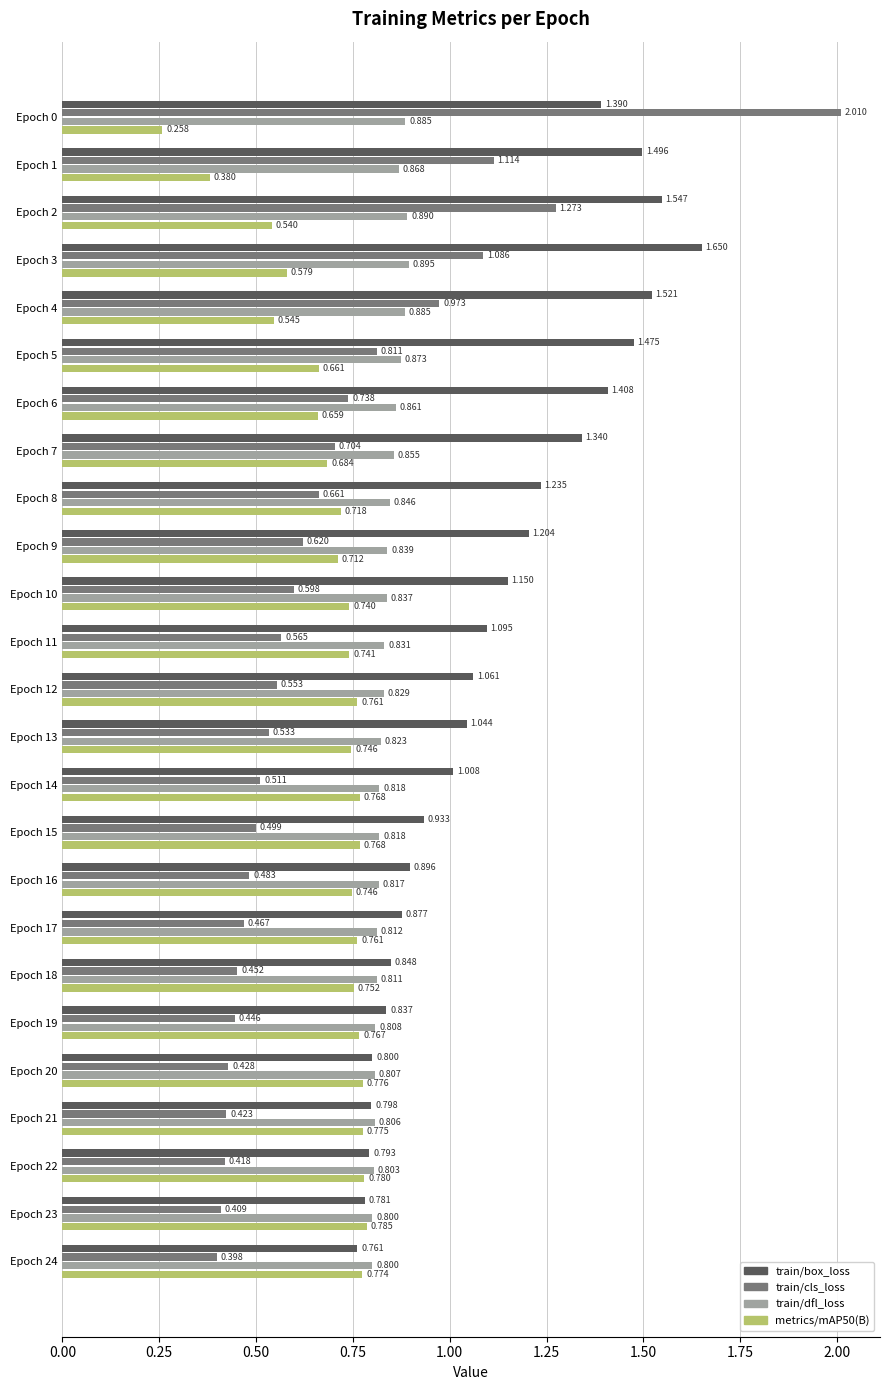

At how many categories does at least one series exceed 1?

15